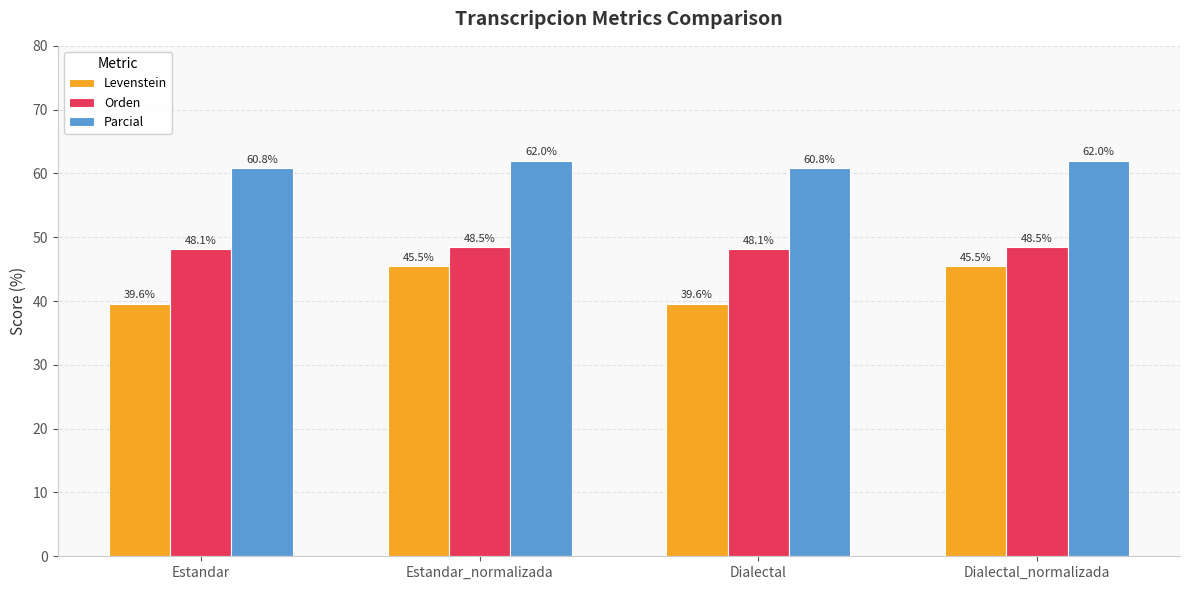

How many data points in Levenstein are less than 45?

2